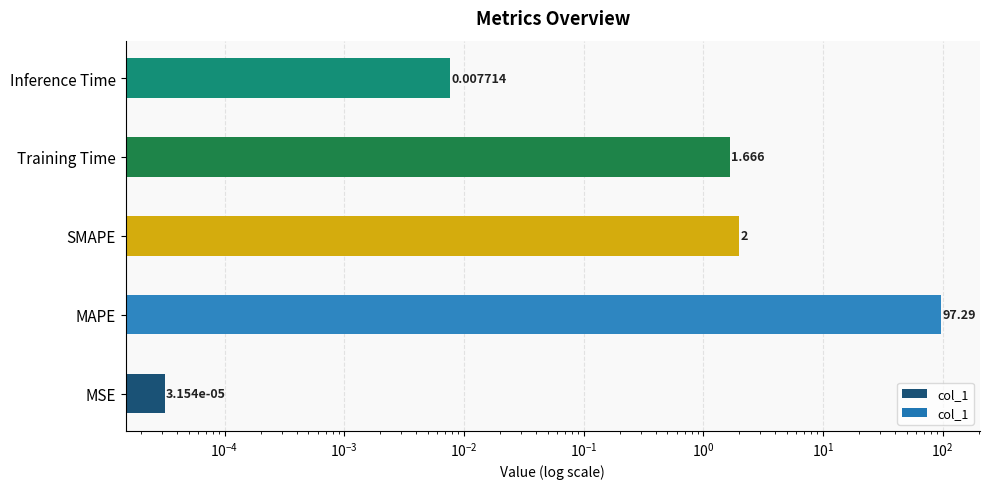

What is the value of the 2nd bar from the left?

97.3